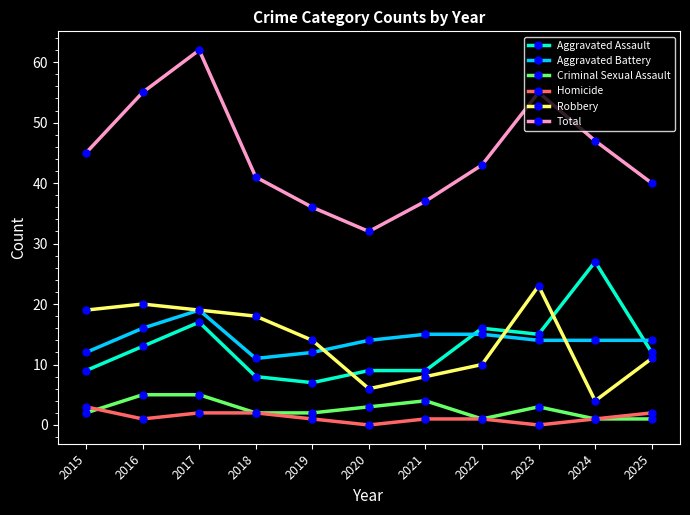

What is the greatest value displayed?

62